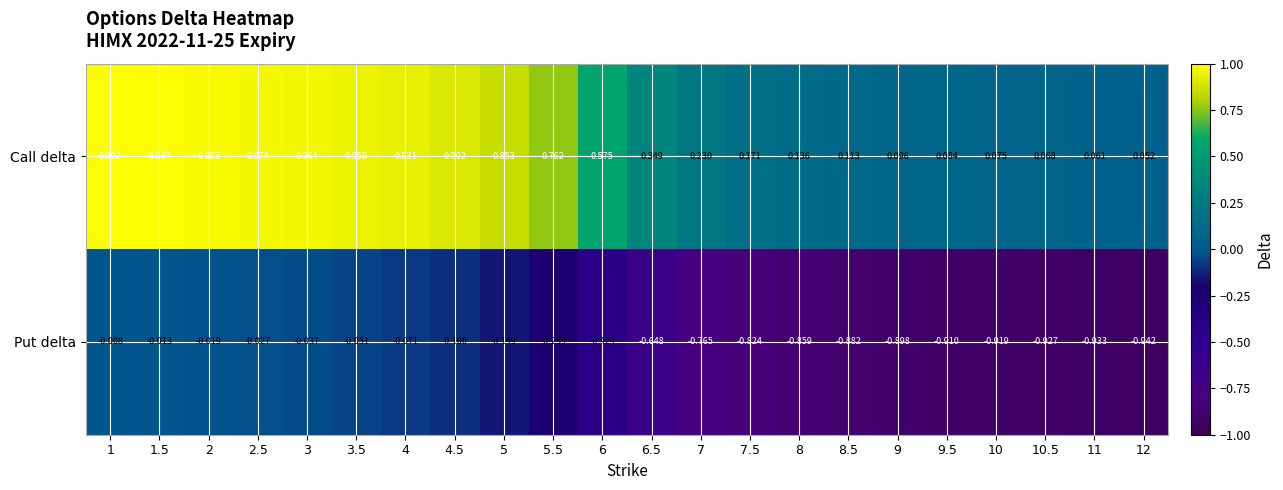

Which series has the largest range (max minus min)?

Call delta